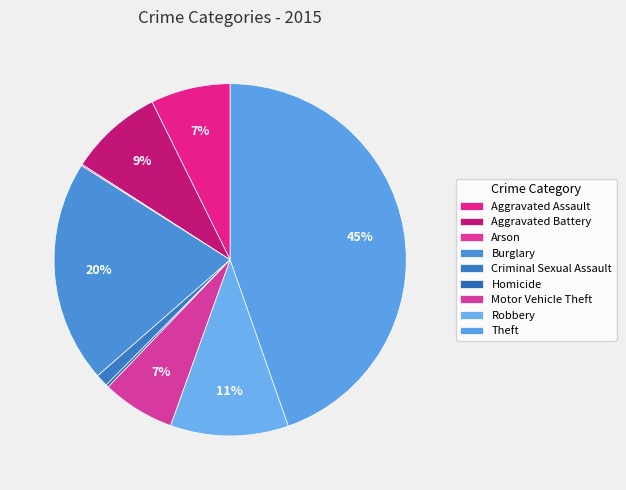

Does any single category account for the majority?

No